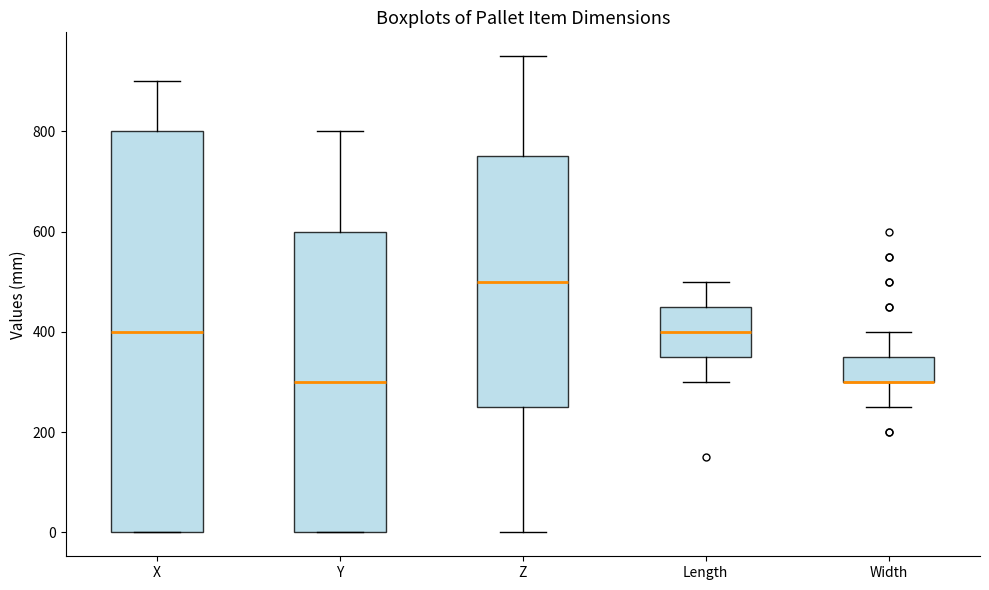

Reading left to right, transcribe this box plot: for each box, give where its median line is, the range the box spans, and where its two whiskers end, as read against the y-axis. The values are not printed on the chart, so give them approximately, as read against the axis.

X: median 400, box 0 to 800, whiskers 0 to 900
Y: median 300, box 0 to 600, whiskers 0 to 800
Z: median 500, box 260 to 760, whiskers 0 to 960
Length: median 400, box 360 to 460, whiskers 300 to 500
Width: median 300 (drawn on the box's lower edge), box 300 to 360, whiskers 260 to 400